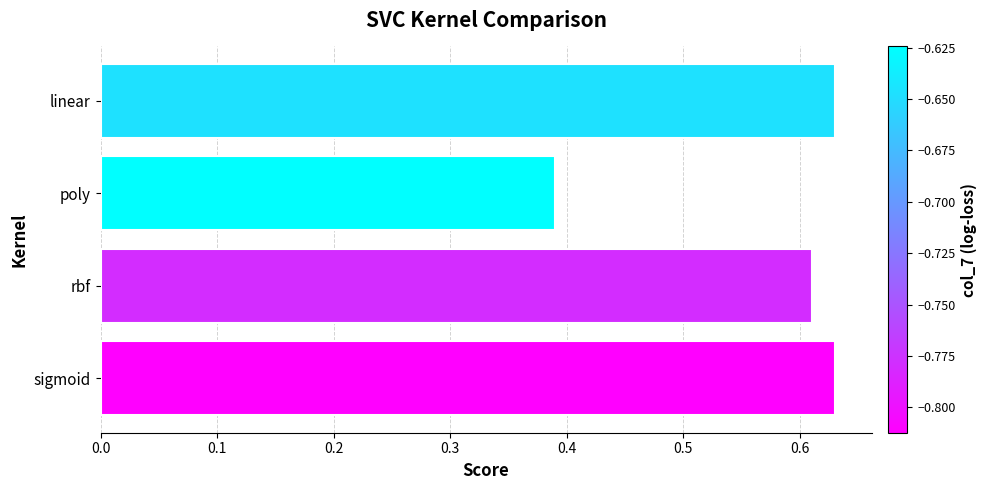

How many distinct data groups are displayed?

1